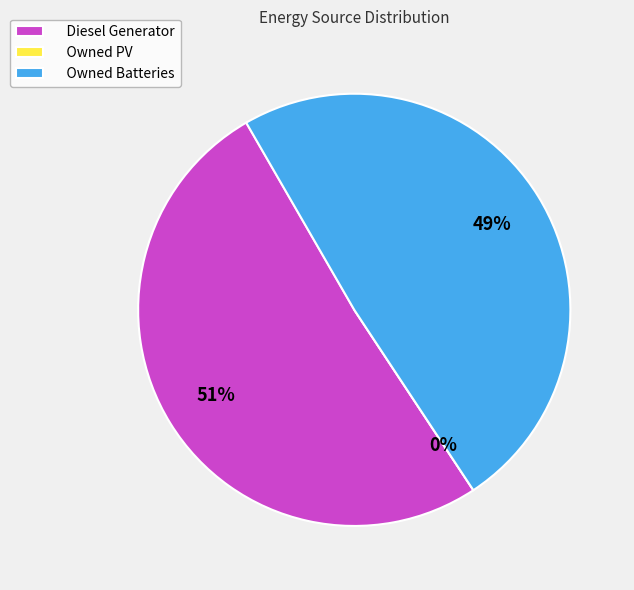

How many slices are in this pie chart?

3